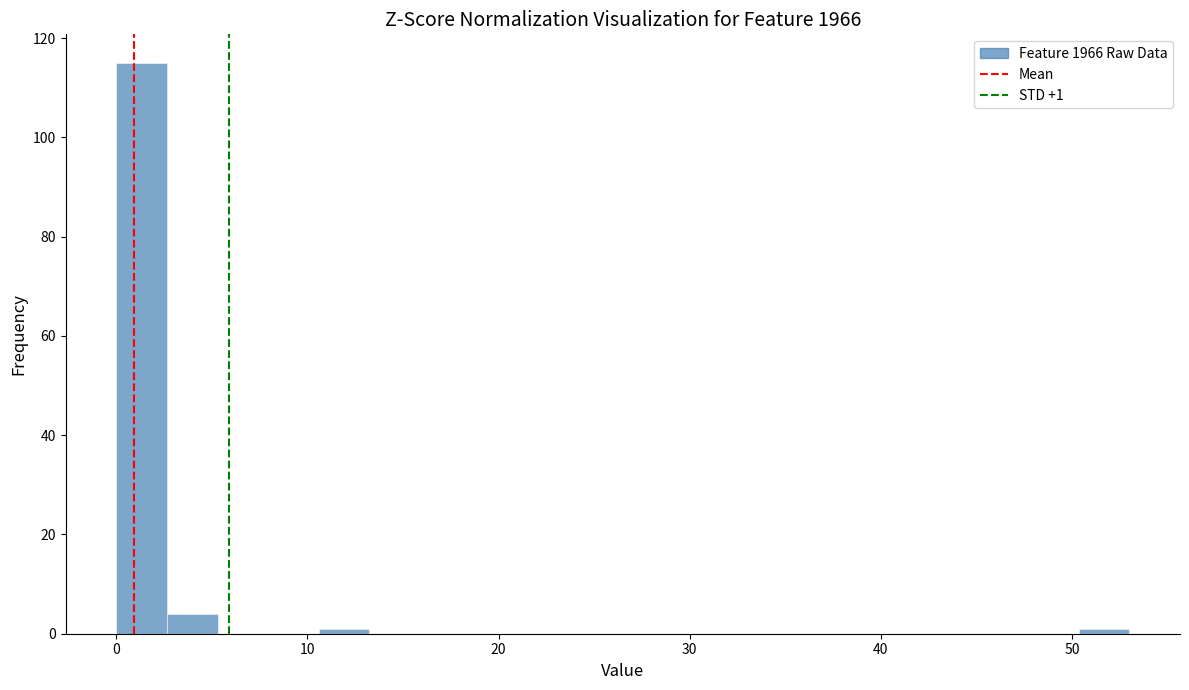

Around what value on the x-axis is the tallest bar? Give the approximate position of its centre, as read against the axis.

1